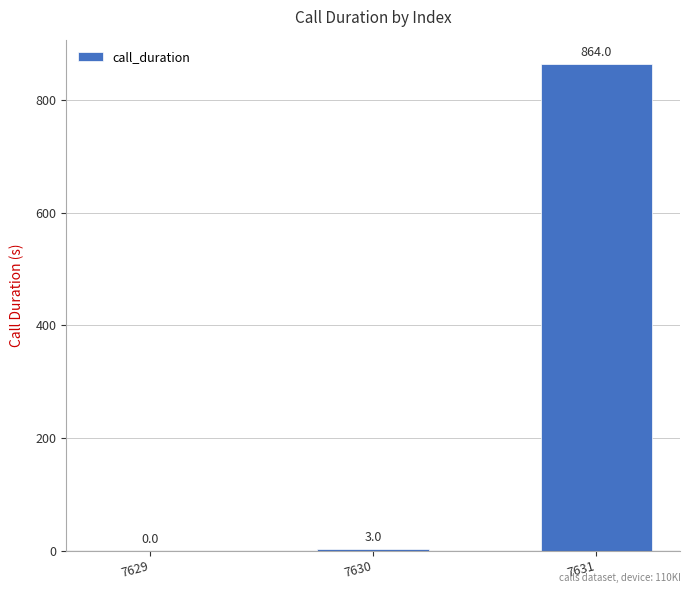

Between 7630 and 7629, which is larger?

7630